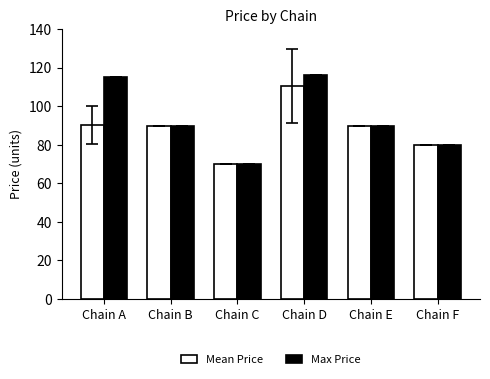

Rank the series at Chain A from highest to lowest value.

Max Price, Mean Price